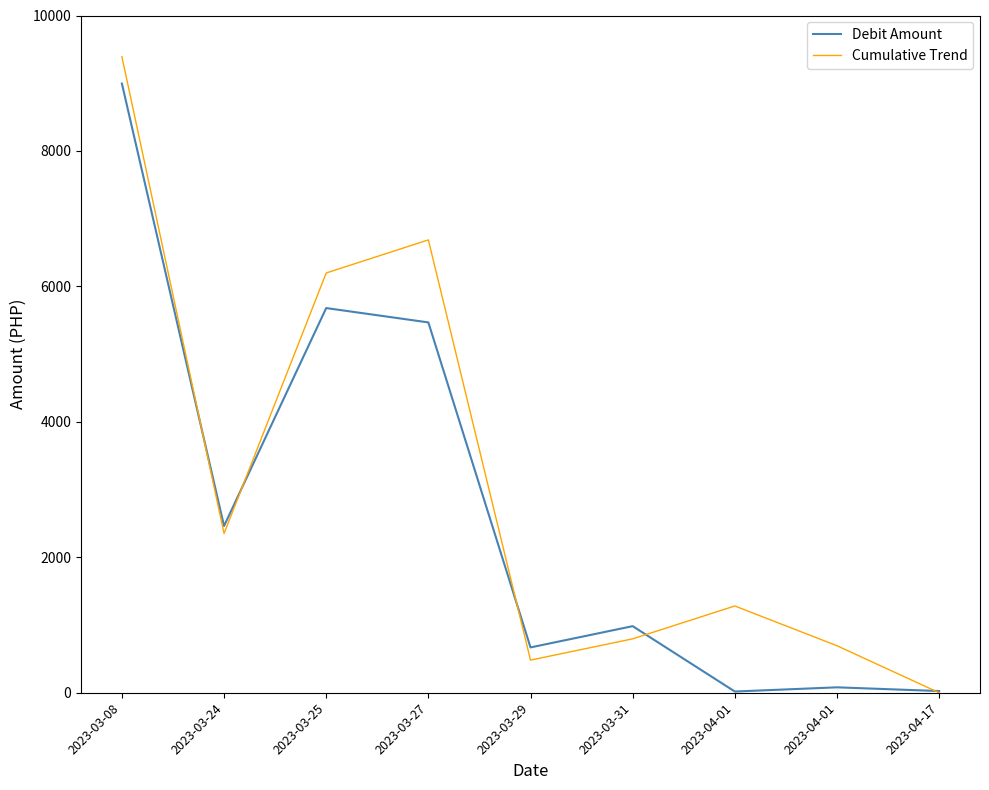

What is the highest value of the Debit Amount series?

8995.0